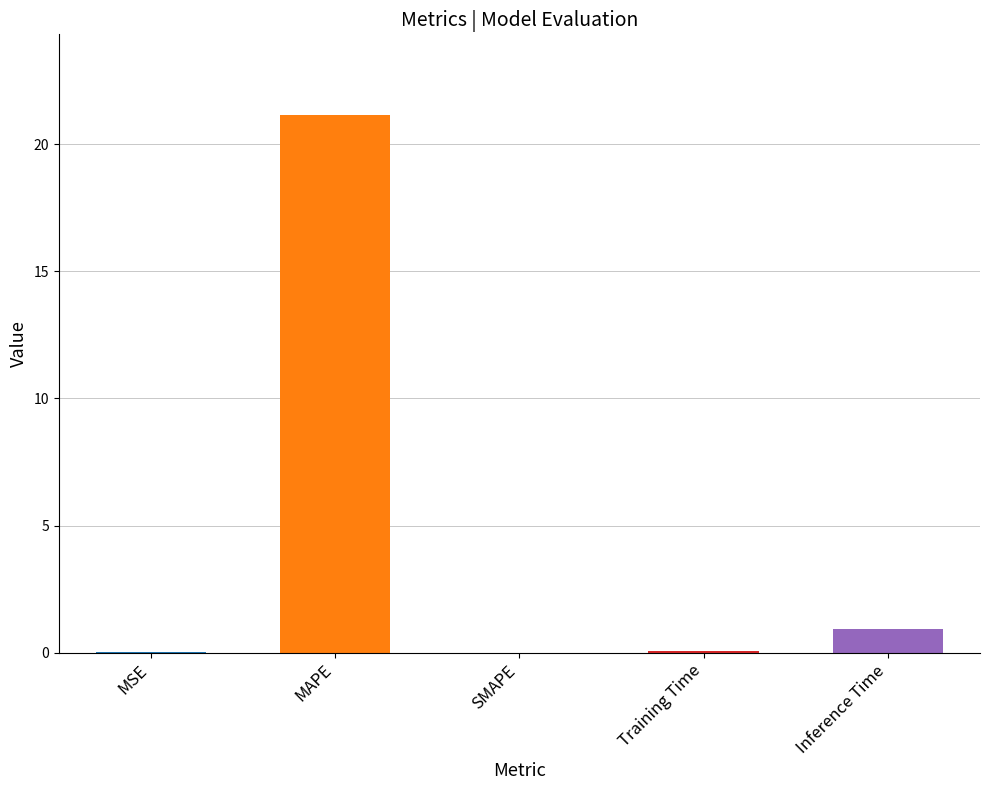

The chart shows a value of 0.0 at SMAPE. True or false?

True